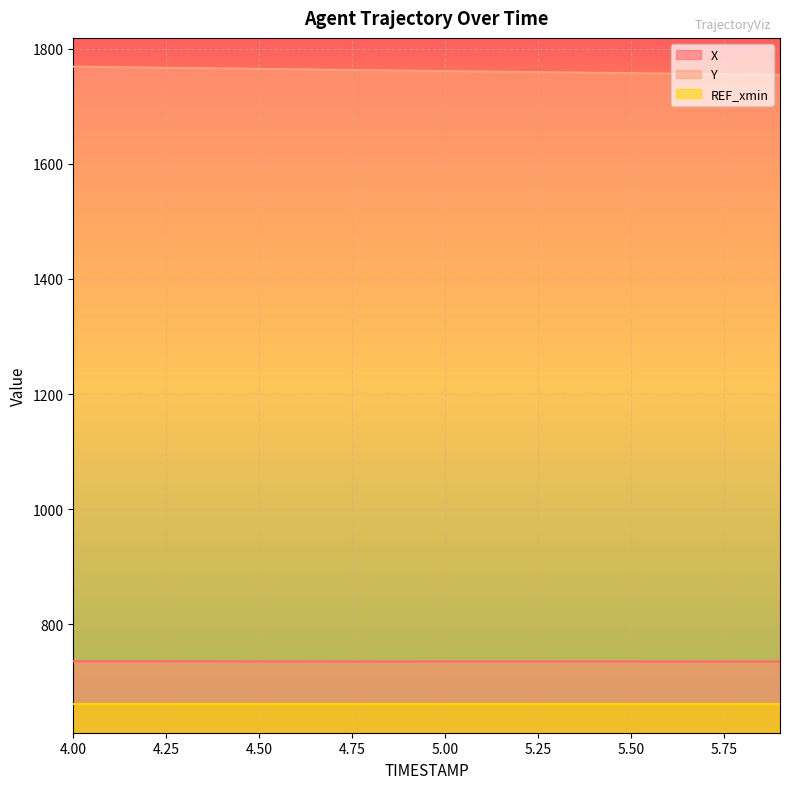

Count the number of categories in the chart.

20